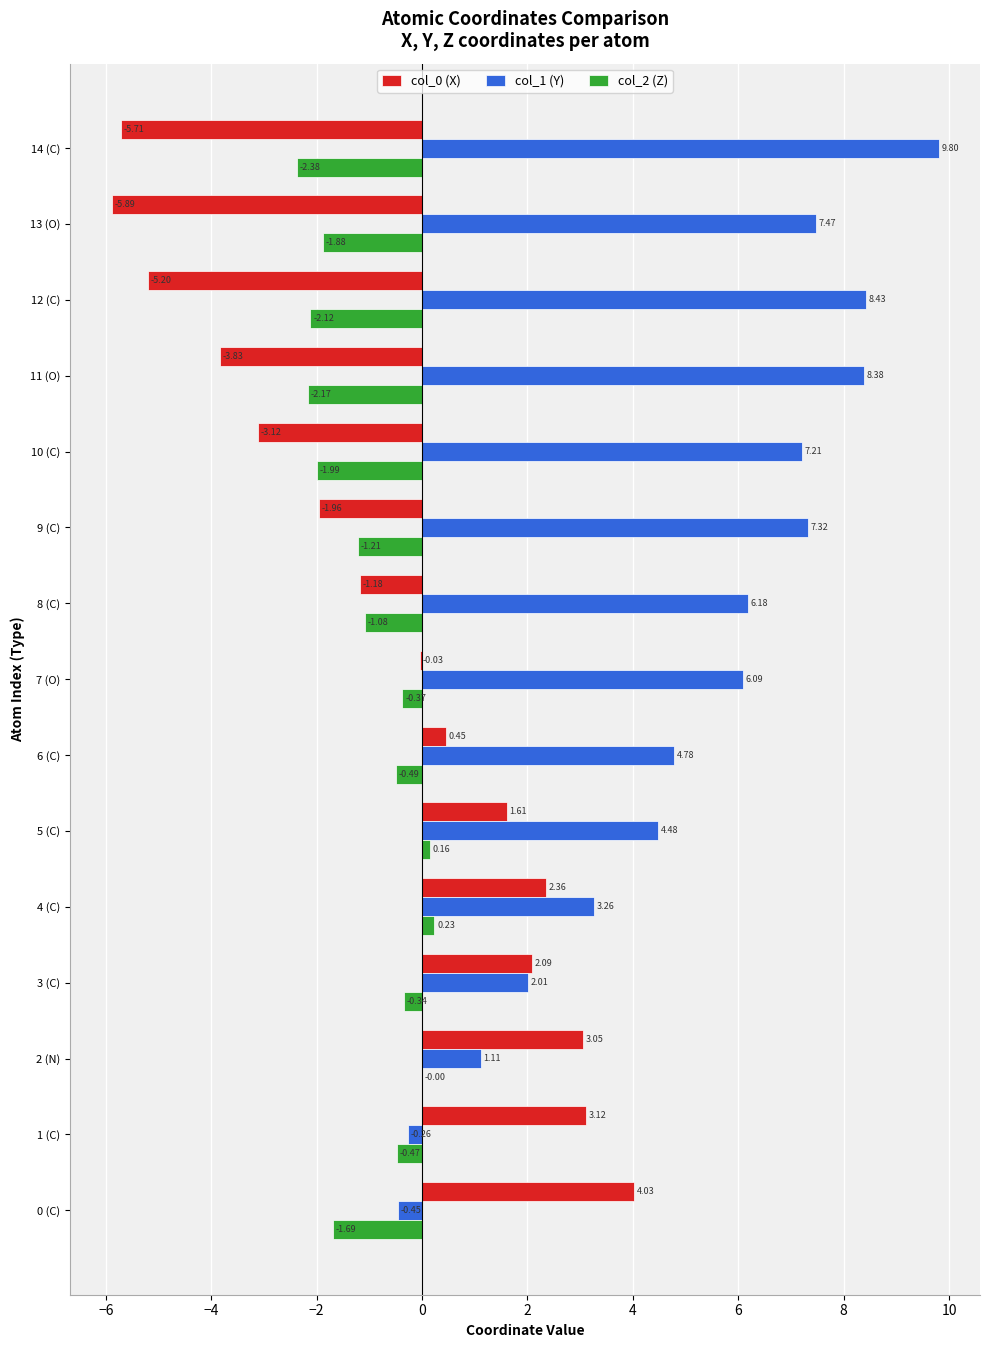

Is the value of col_0 (X) at 7 (O) greater than the value of col_1 (Y) at 8 (C)?

No